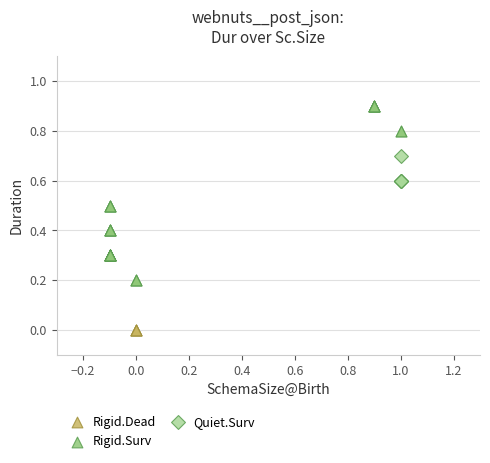

Which series reaches the maximum Y coordinate?

Rigid.Surv